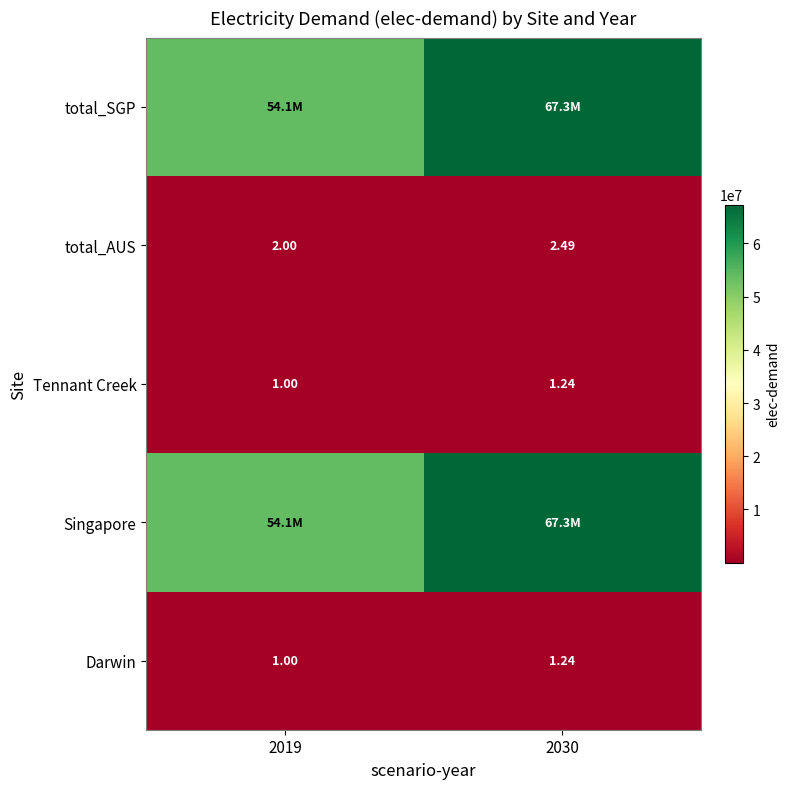

At which category does the chart reach its minimum across all series?

2019